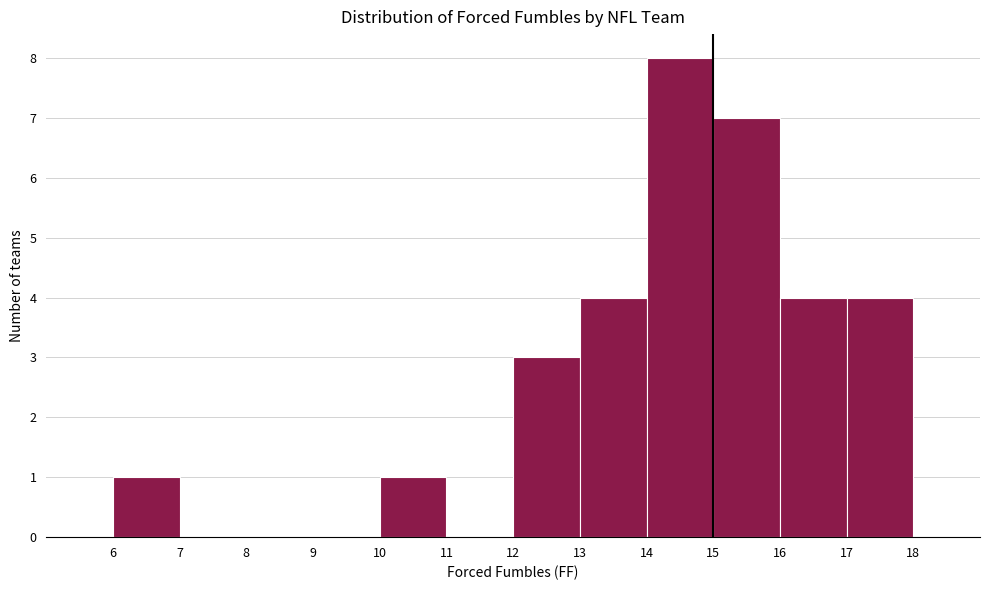

What is the height of the bar covering 15 to 16 on the x-axis? The values are not printed on the chart, so give them approximately, as read against the axis.

7